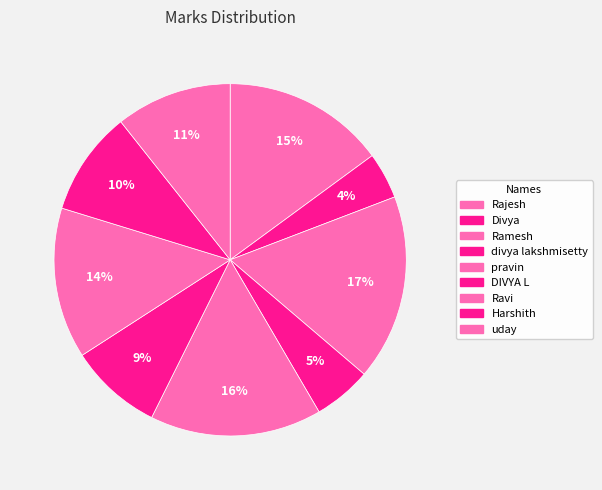

Is it true that uday is 22% of the pie?

False